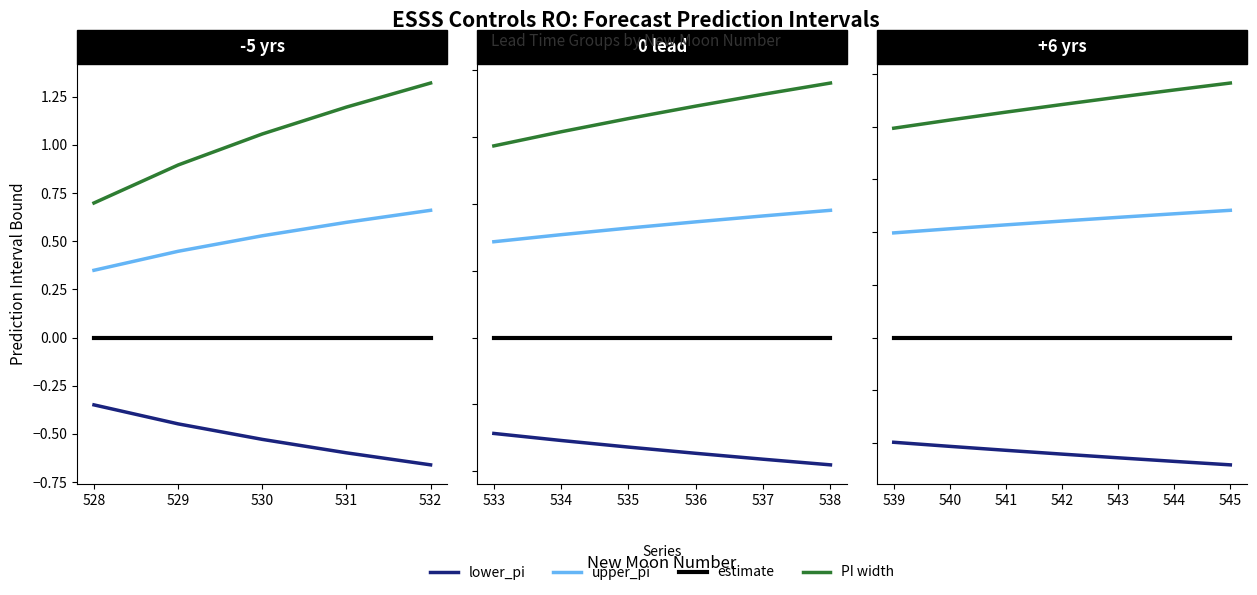

Which has a higher value, 542 or 543?

542